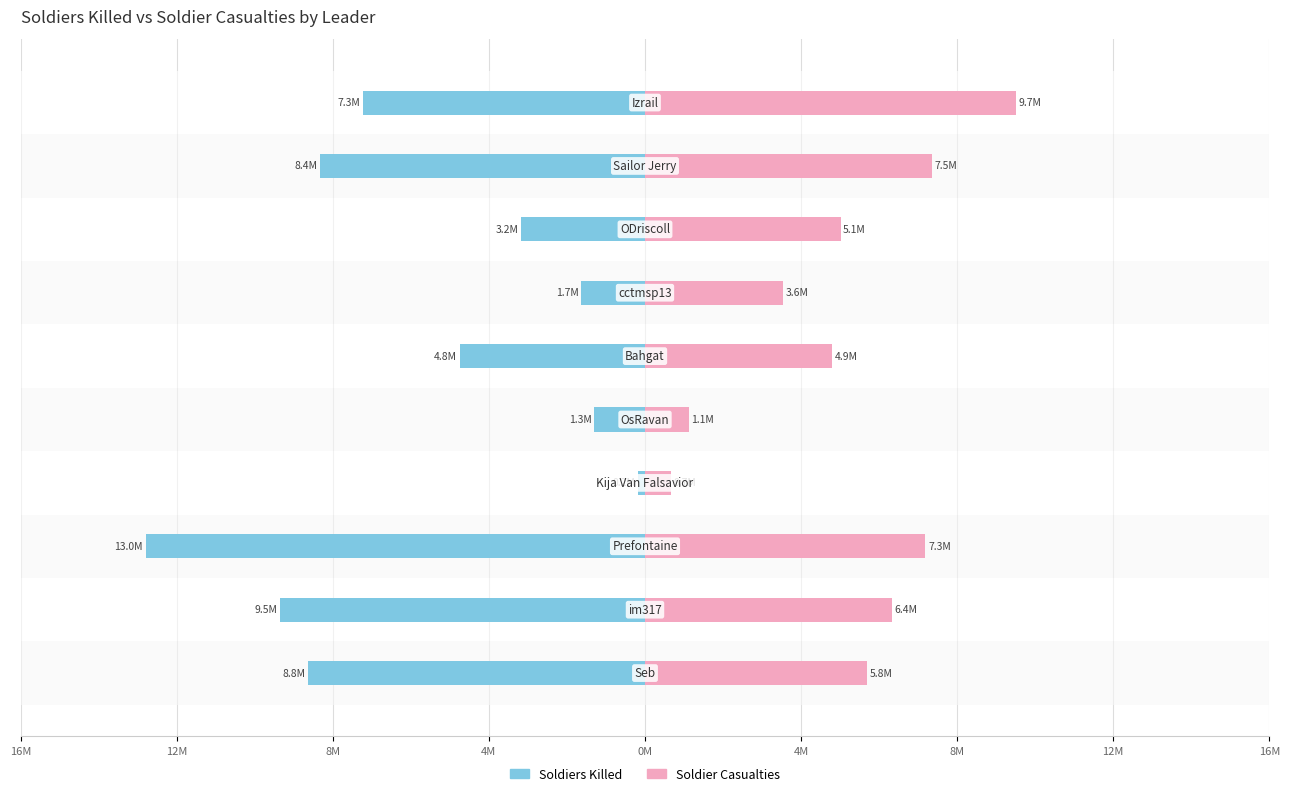

What is the sum of all Soldiers Killed values?

-58199848